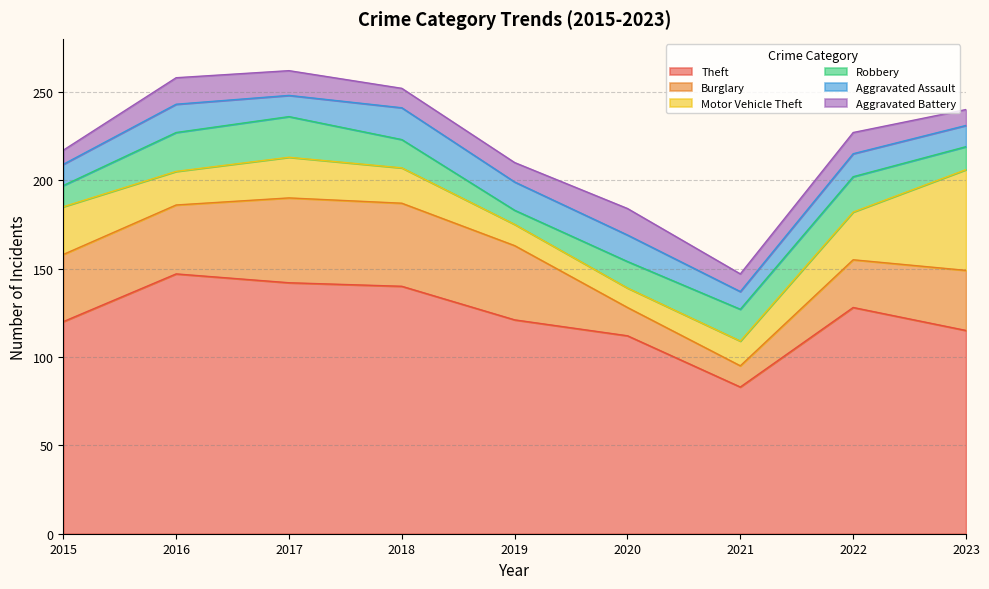

Rank the series at 2018 from highest to lowest value.

Theft, Burglary, Motor Vehicle Theft, Aggravated Assault, Robbery, Aggravated Battery